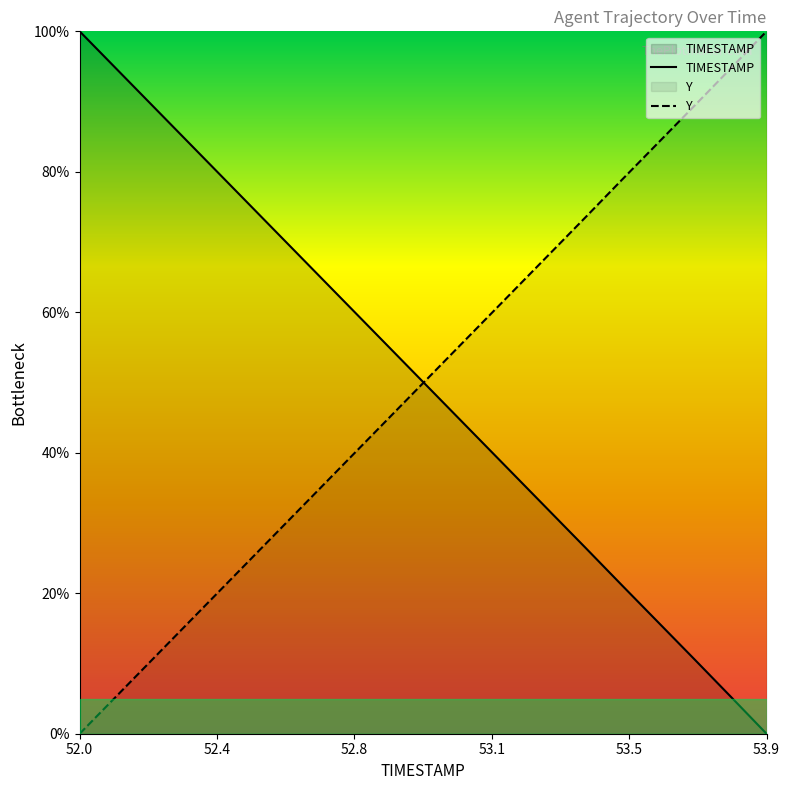

The value of Y at 52.7 is 36.8. True or false?

True